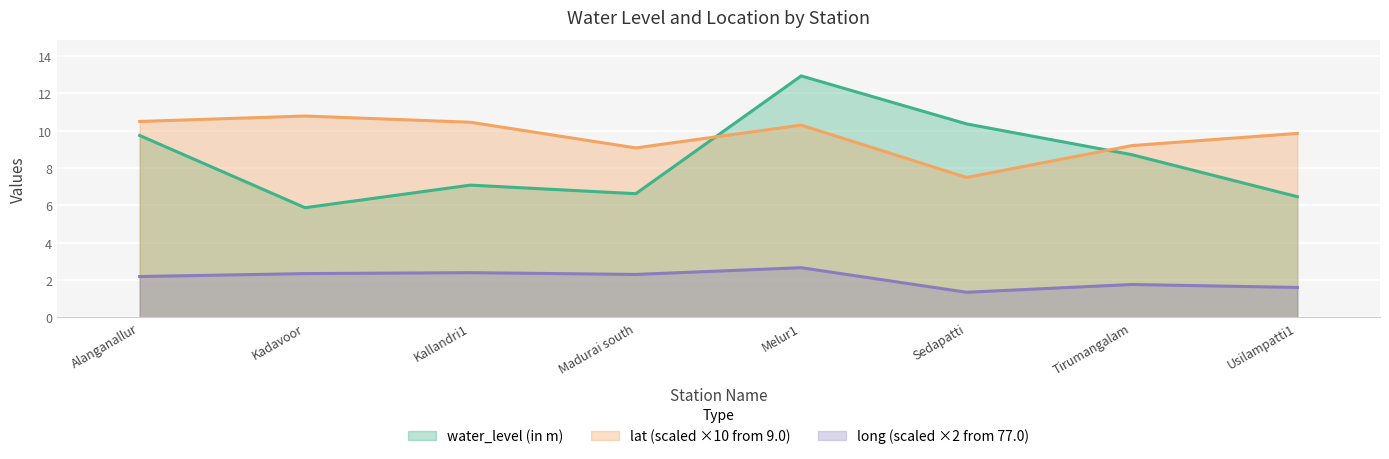

What is the sum of all water_level (in m) values?

67.8